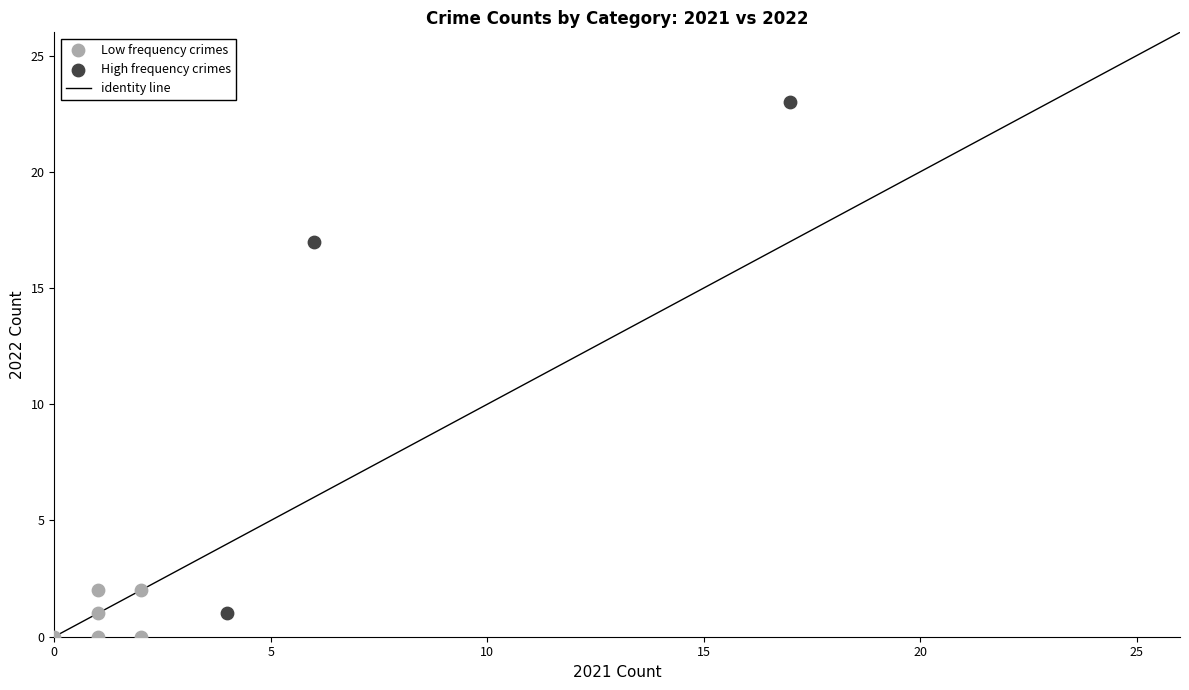

Which series has the widest spread of Y values?

High frequency crimes